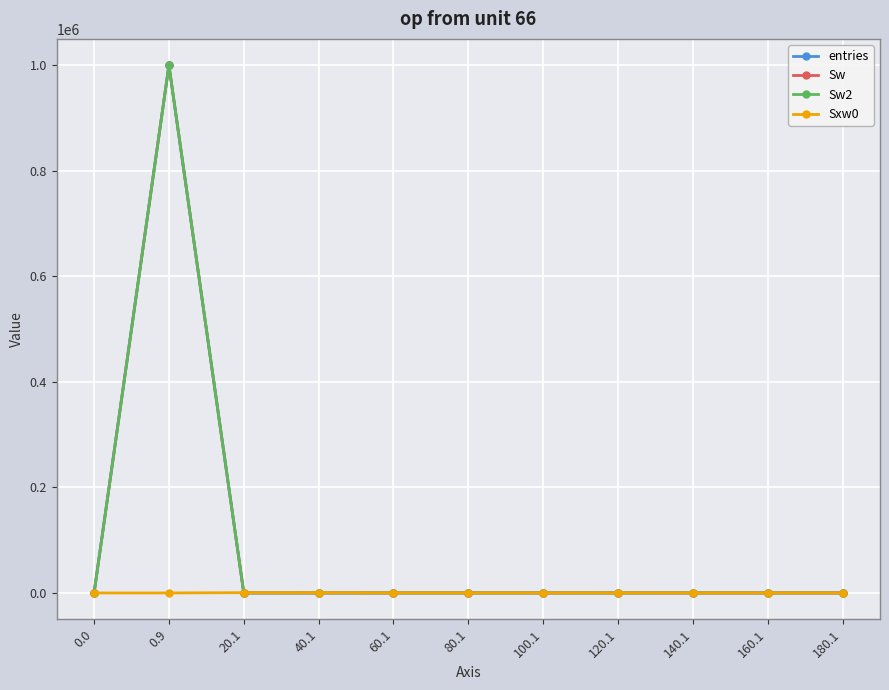

What is the total value across all series at 0.9?

2999697